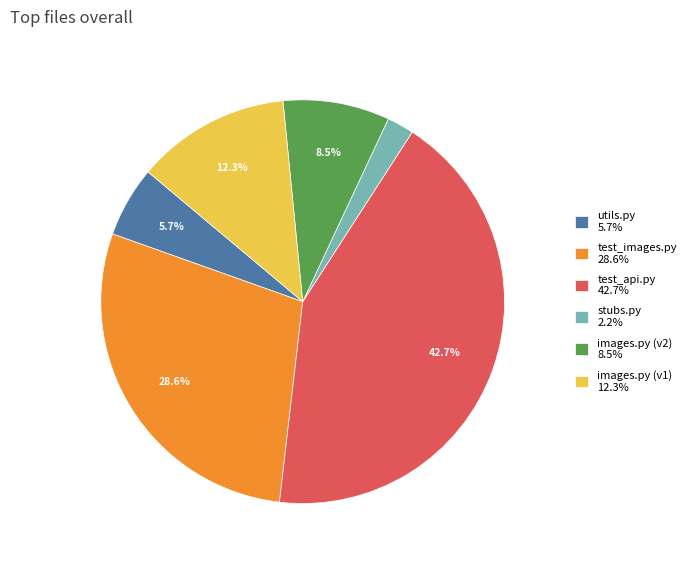

Which slice is the smallest?

stubs.py